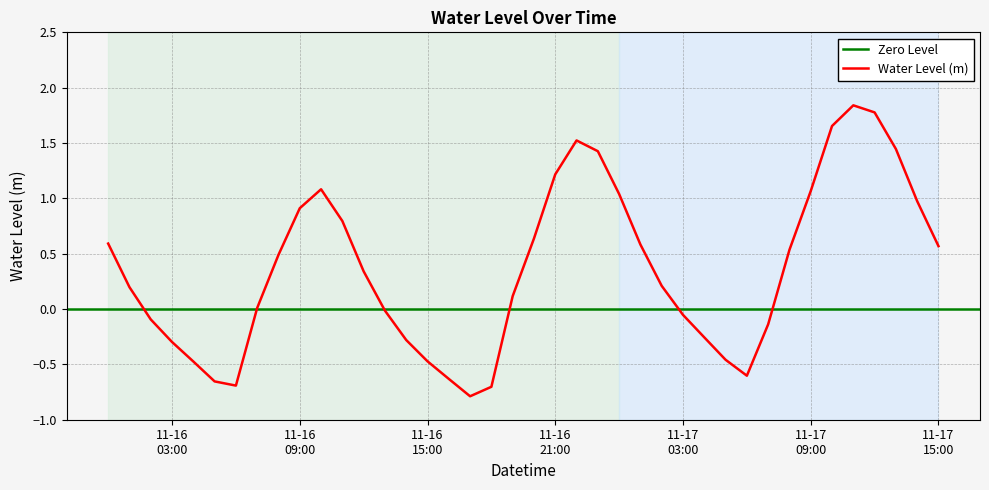

What is the change in value from 2023-11-16 16:00:00 to 2023-11-17 02:00:00?

+0.8